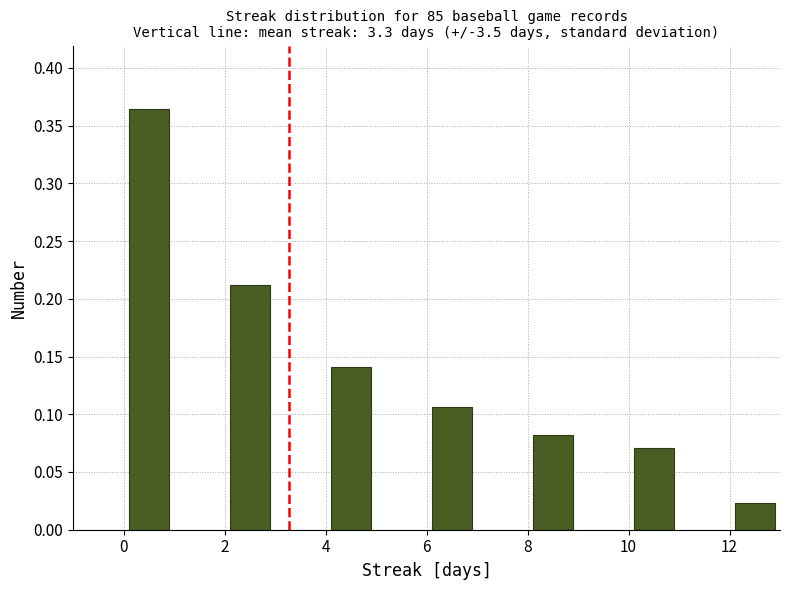

What is the height of the bar covering 12 to 13 on the x-axis? The values are not printed on the chart, so give them approximately, as read against the axis.

0.025